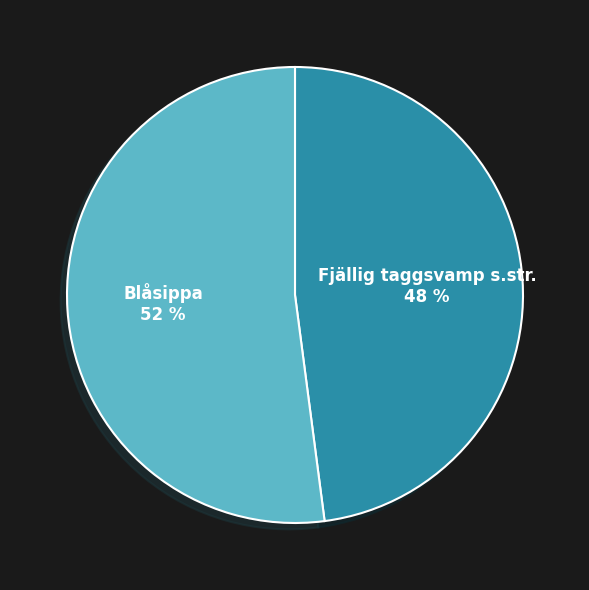

Is Fjällig taggsvamp s.str. the majority of the pie?

No